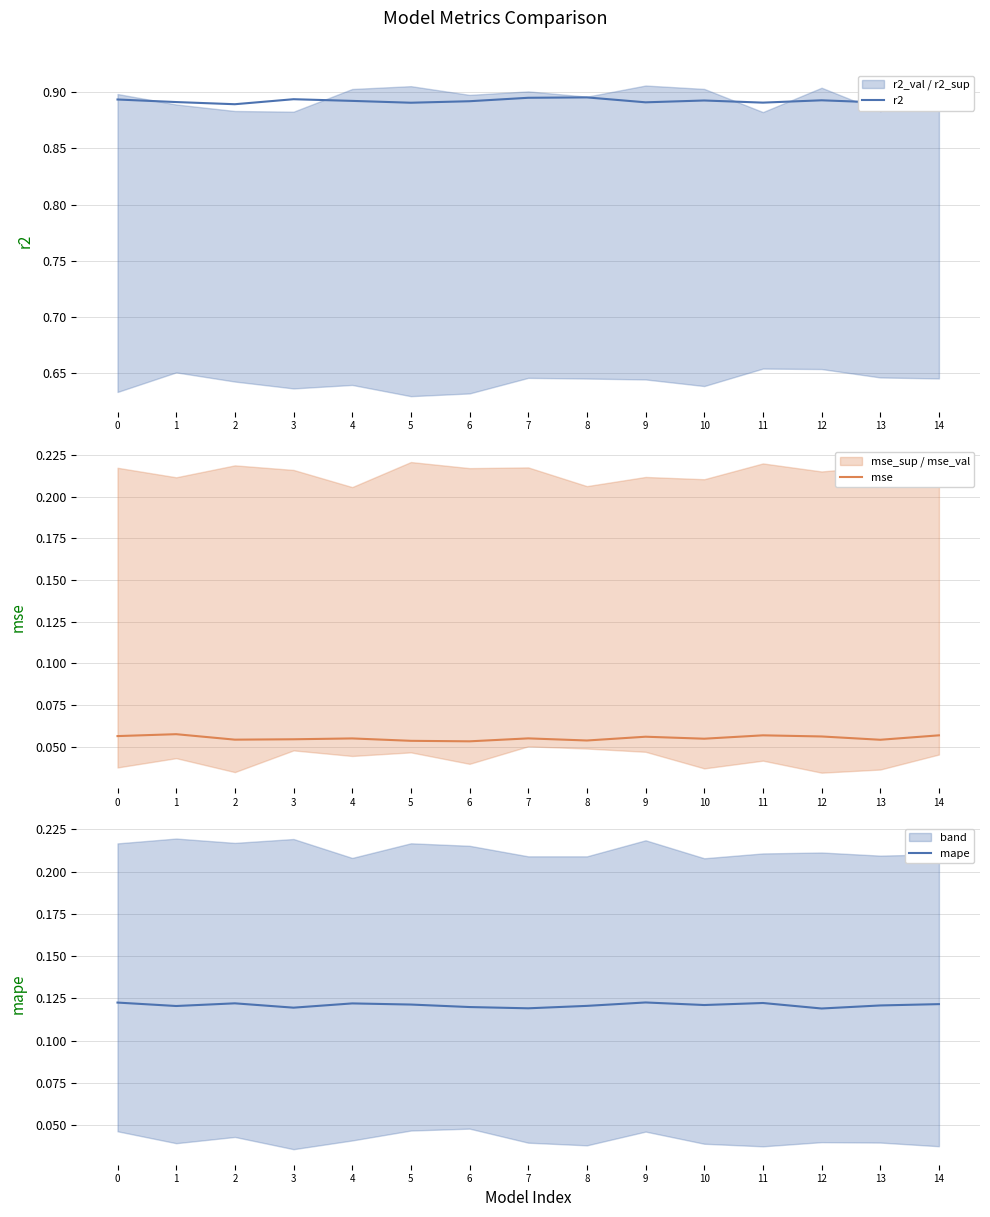

Does the chart display data point markers on the line(s)?

No